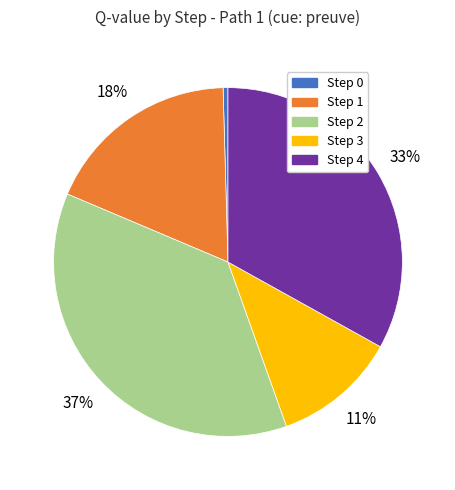

Rank the categories by value from lowest to highest.

Step 0, Step 3, Step 1, Step 4, Step 2